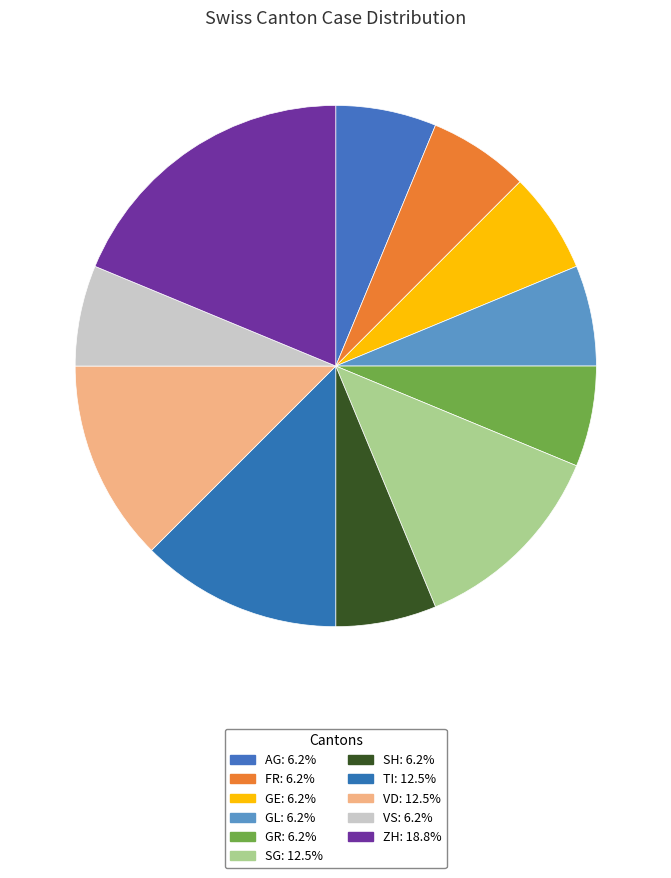

Count the number of slices in the pie.

11